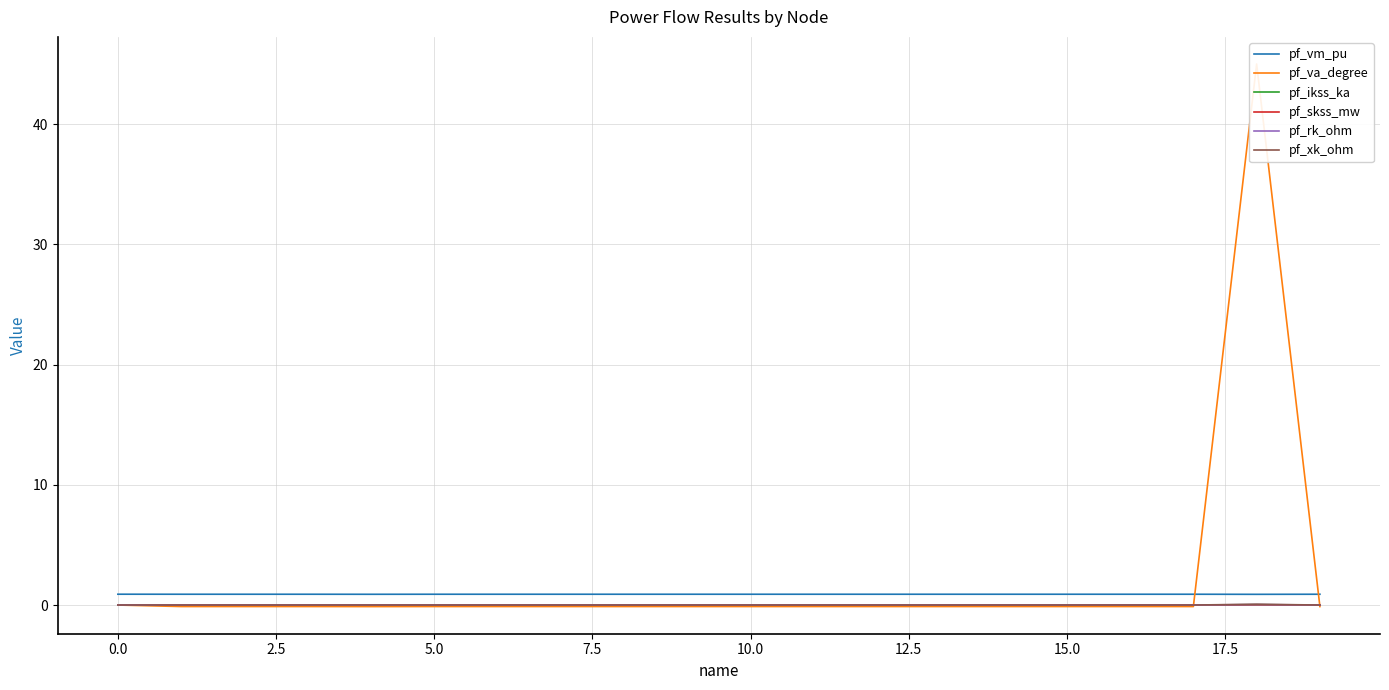

How many data points does each series have?

20